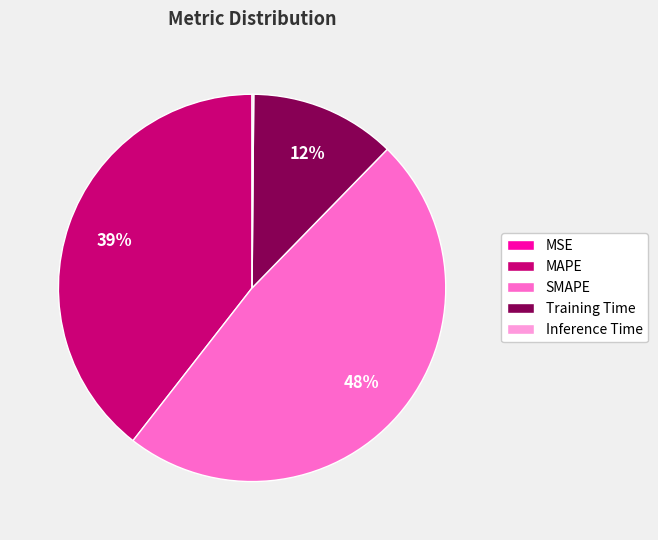

Is there a majority slice in this chart?

No